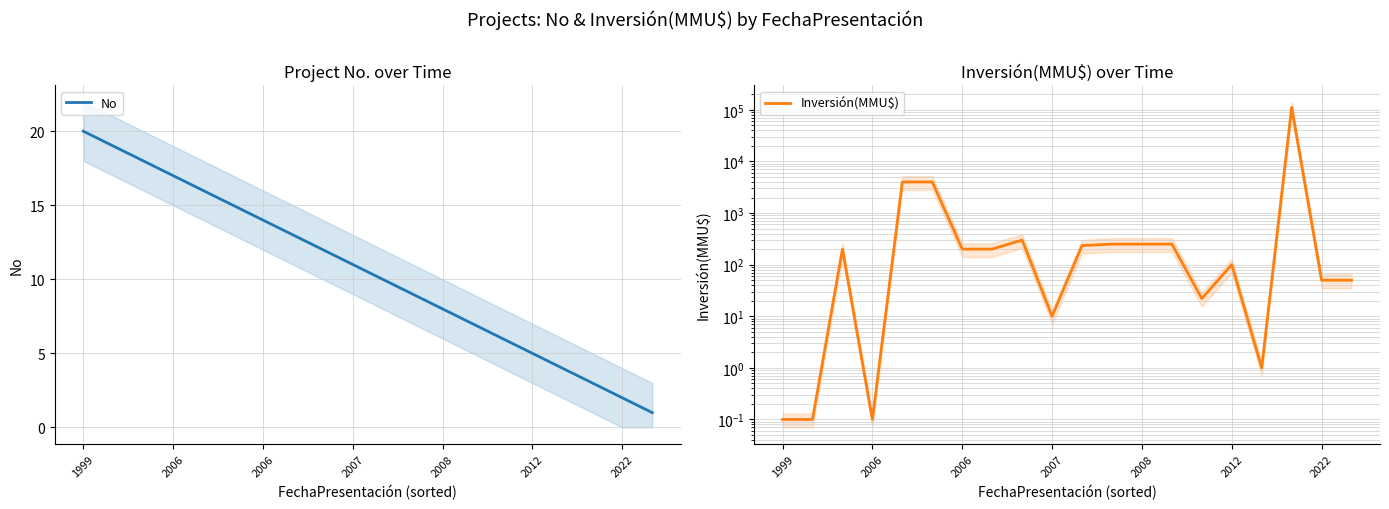

What is the value of the Inversión(MMU$) point at the 5th from the left?

4000.0